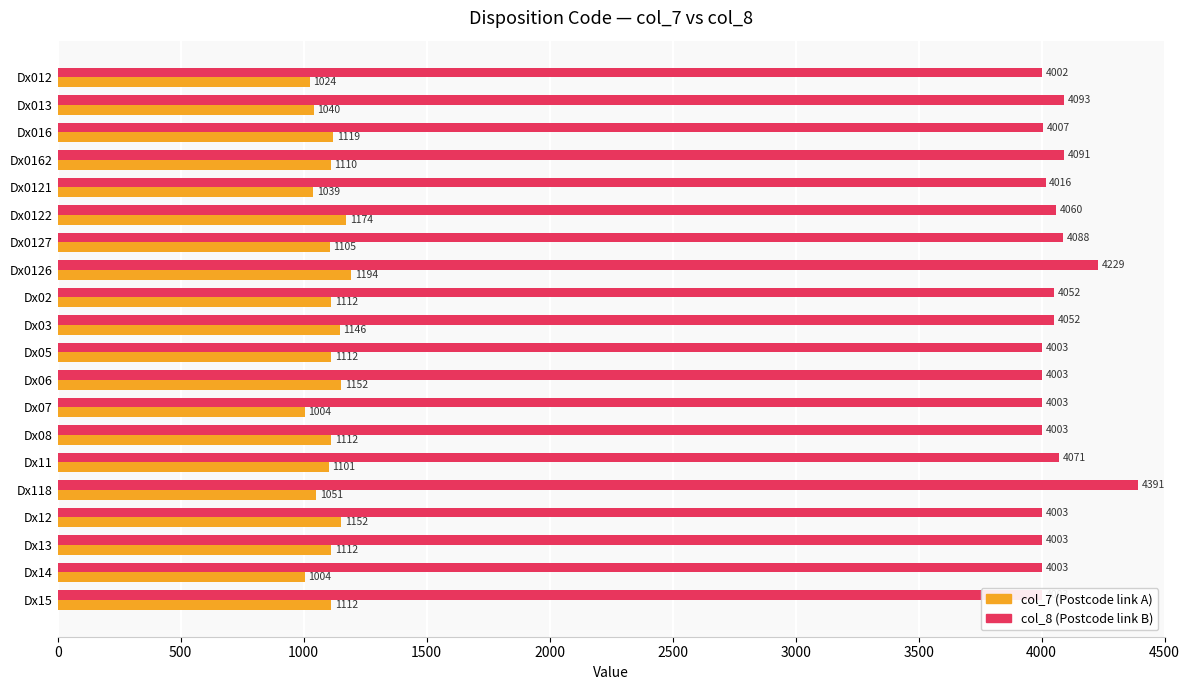

What is the minimum value shown in the chart?

1004